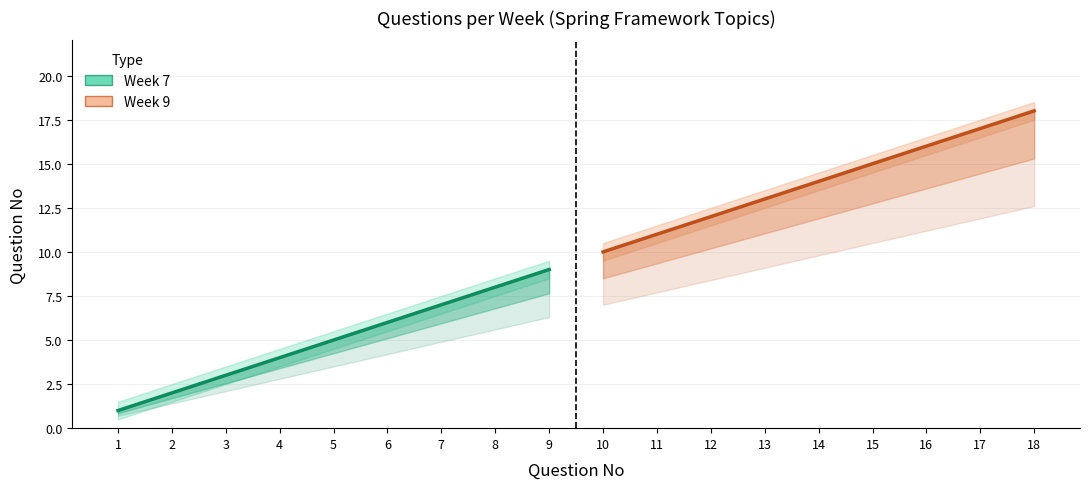

Reading left to right, transcribe all the data shown in this chart.

Week 7 (Estimate): 1	2	3	4	5	6	7	8	9
Week 9 (Estimate): 10	11	12	13	14	15	16	17	18